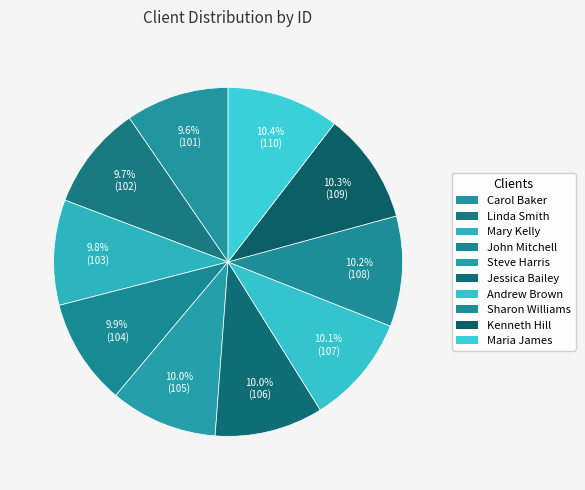

Is there any slice that represents more than half of the pie?

No